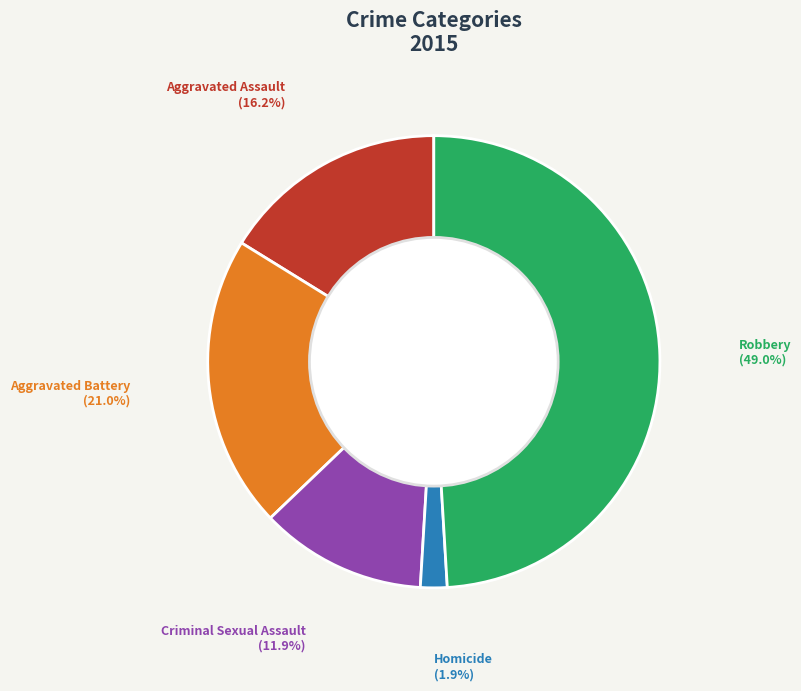

To the nearest percent, what is the average slice percentage?

20%